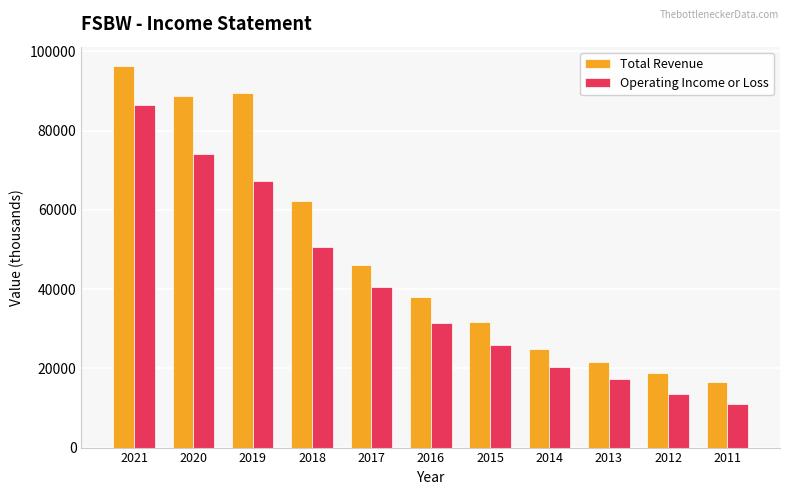

At which label does Total Revenue first exceed 38000?

2021